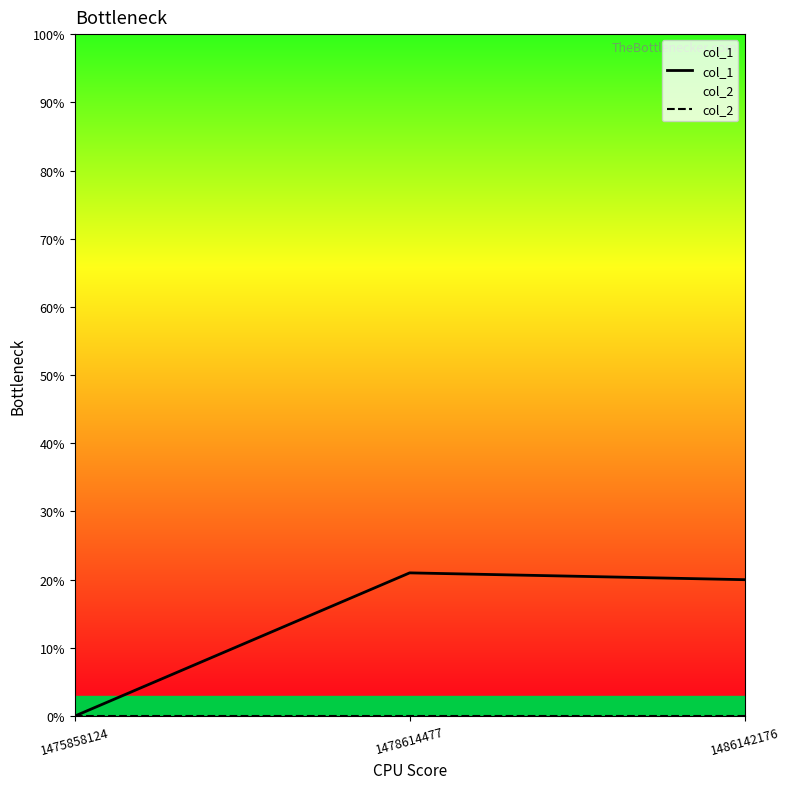

True or false: col_1 has a value of -12 at 1475858124.

False